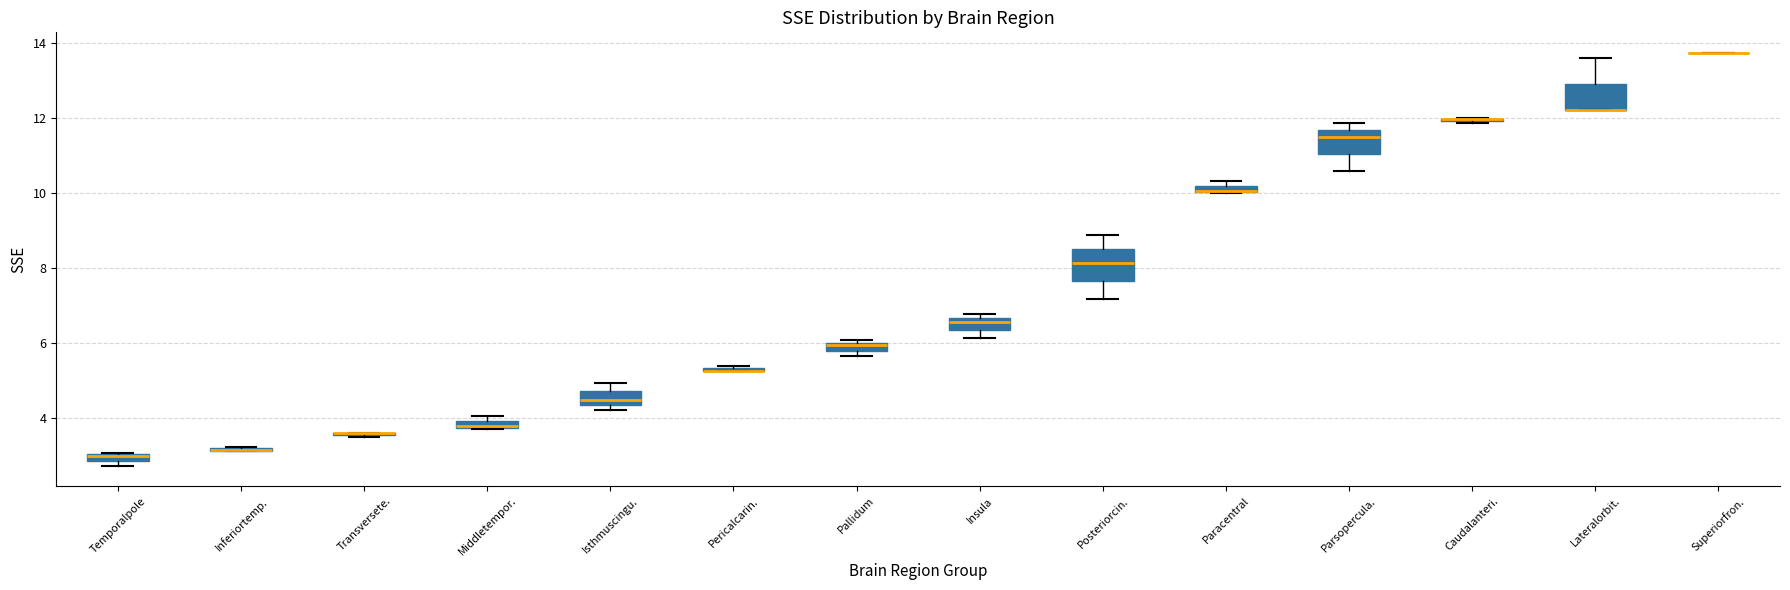

Where does the lower whisker of the box for Posteriorcin. end on the y-axis? The values are not printed on the chart, so give them approximately, as read against the axis.

7.2